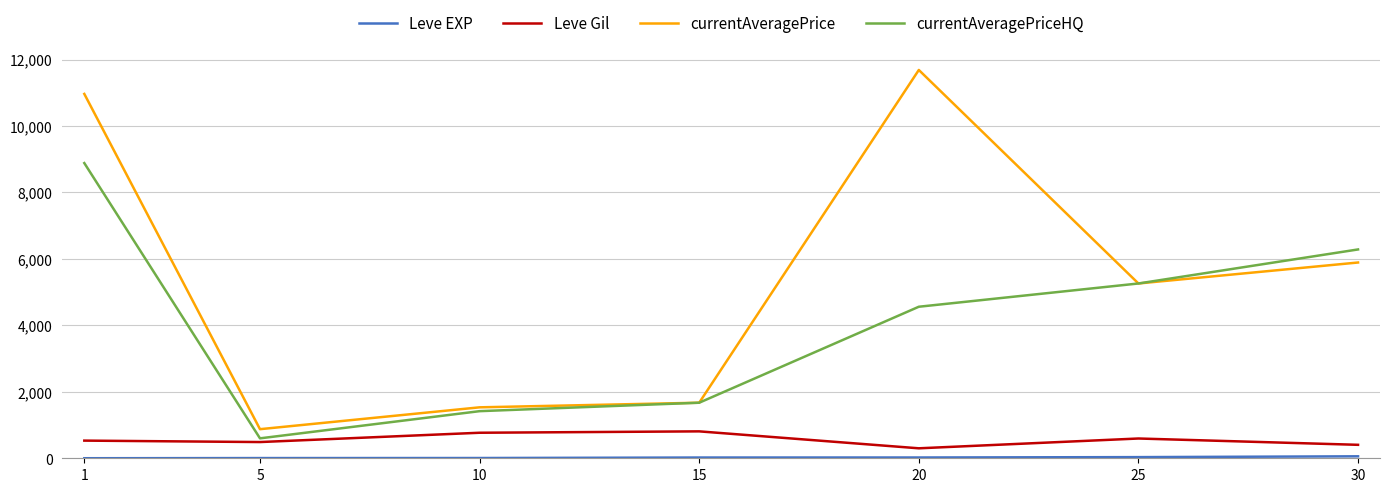

Which series has the widest spread of values?

currentAveragePrice